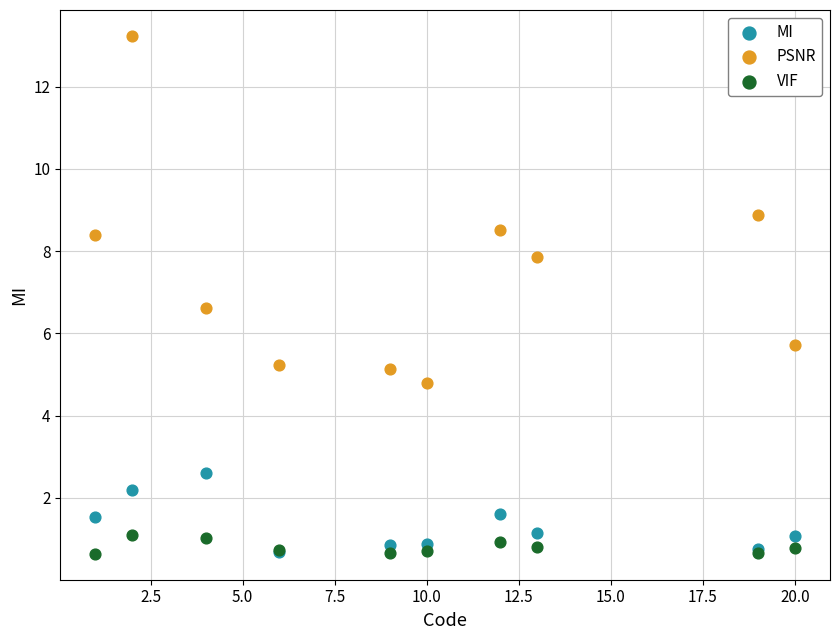

Across all series, what Y value is closest to 6?

5.7